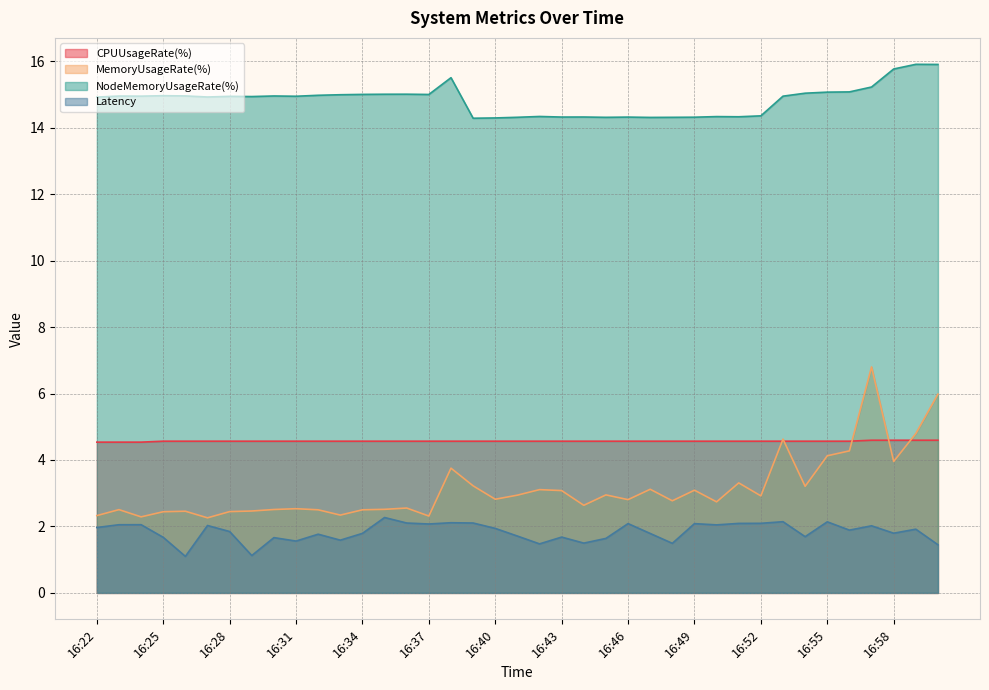

The MemoryUsageRate(%) series shows 2.5 at 16:26. True or false?

True